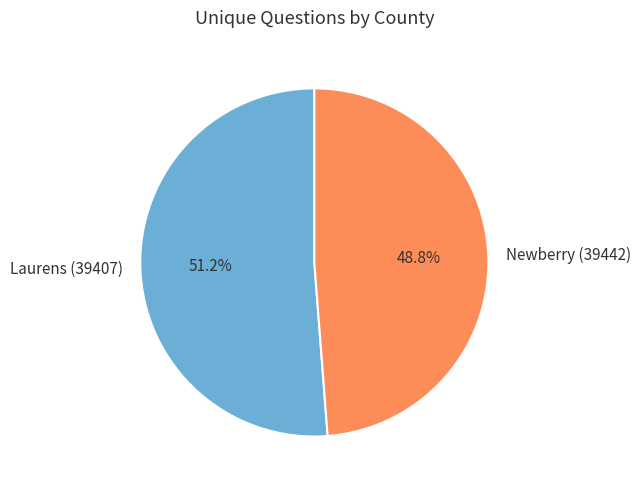

How many slices are in this pie chart?

2